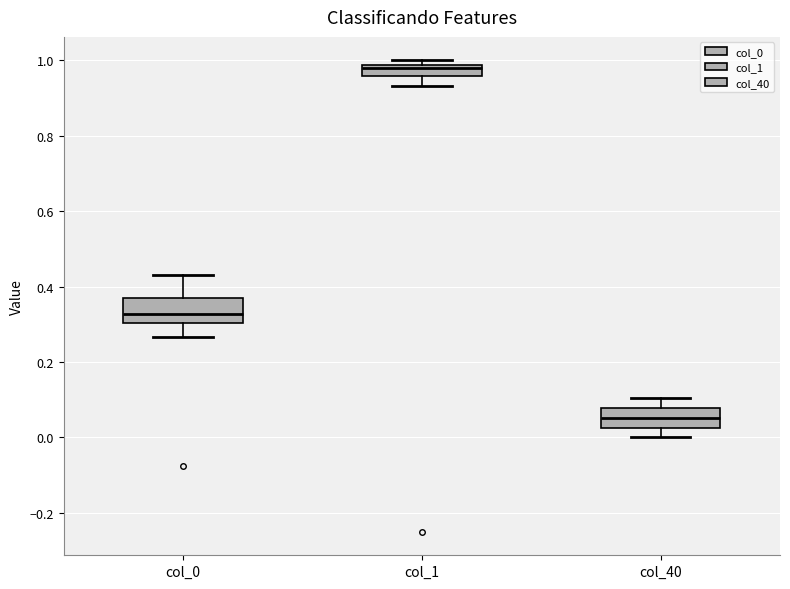

Which box has the lowest median line?

col_40